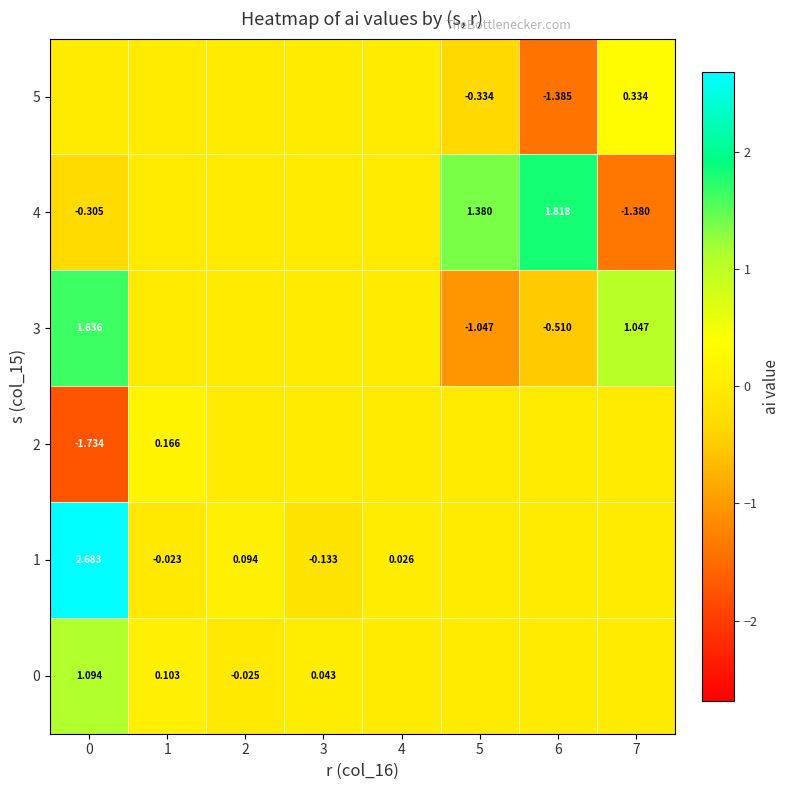

What is the difference between the maximum and minimum values in the 4 series?

3.2